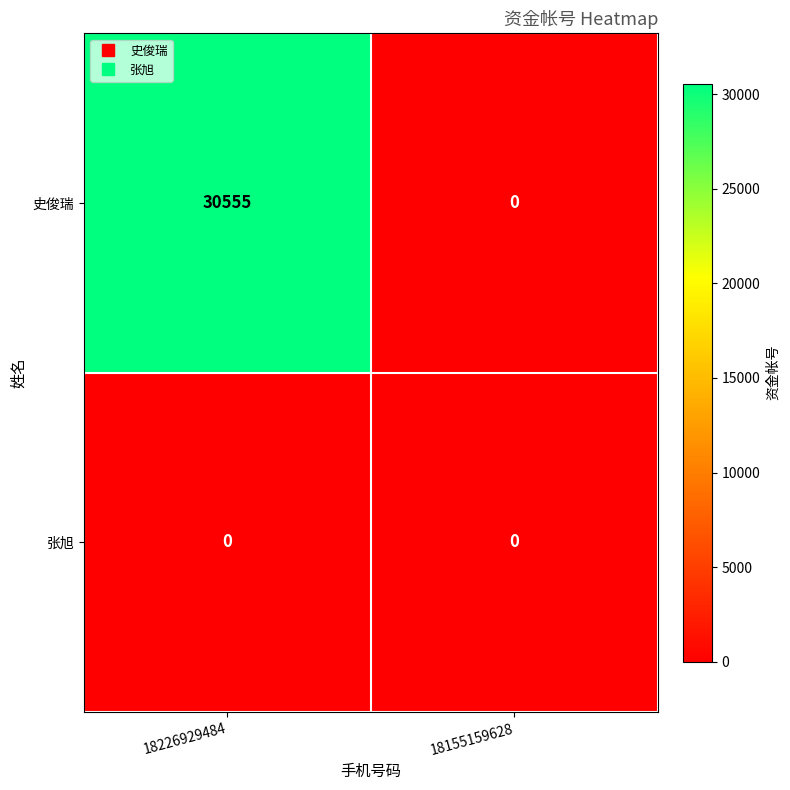

At how many categories does at least one series exceed 11302?

1